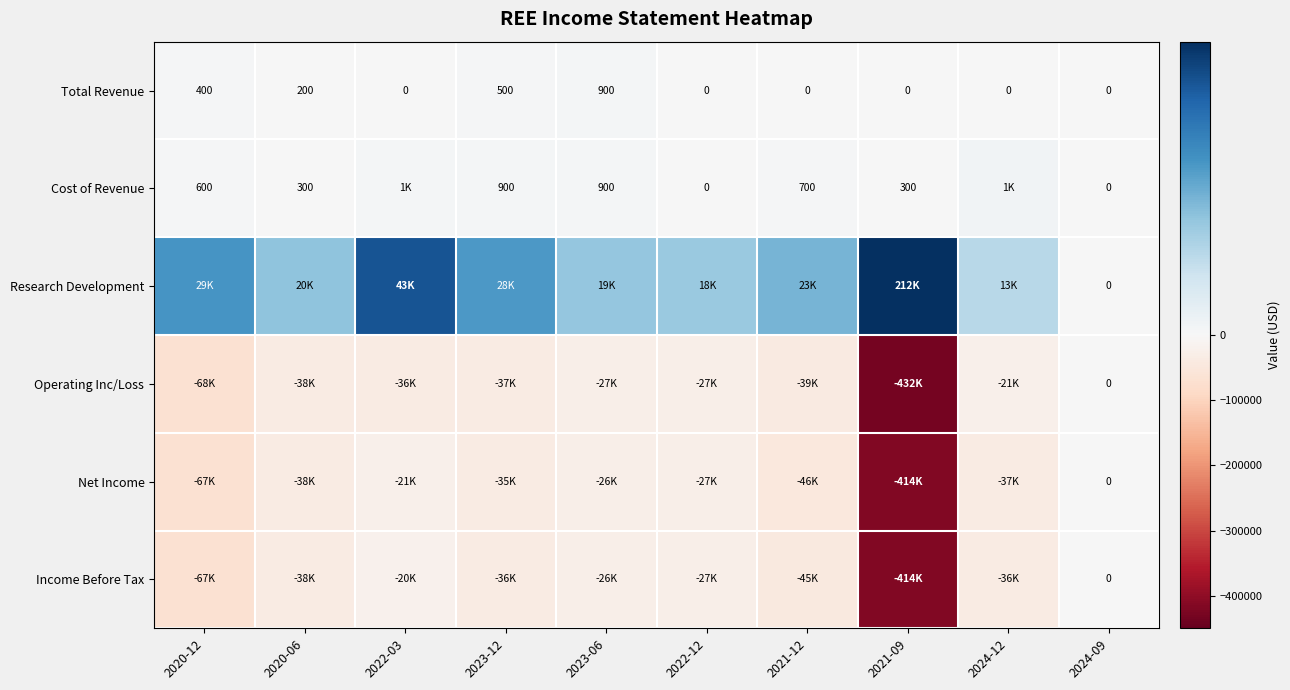

What is the sum of the Cost of Revenue values at 2024-09 and 2020-06?

300